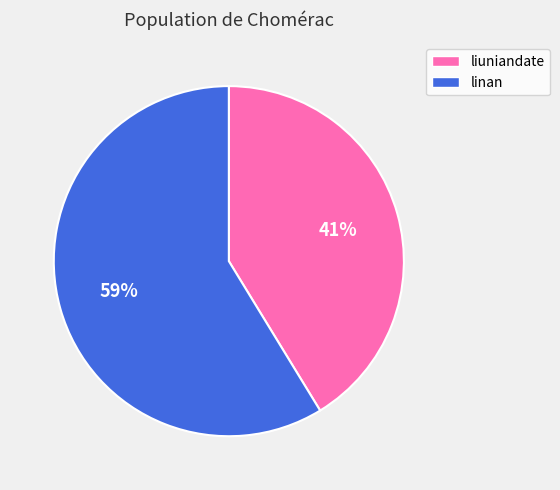

True or false: linan accounts for 59% of the total.

True